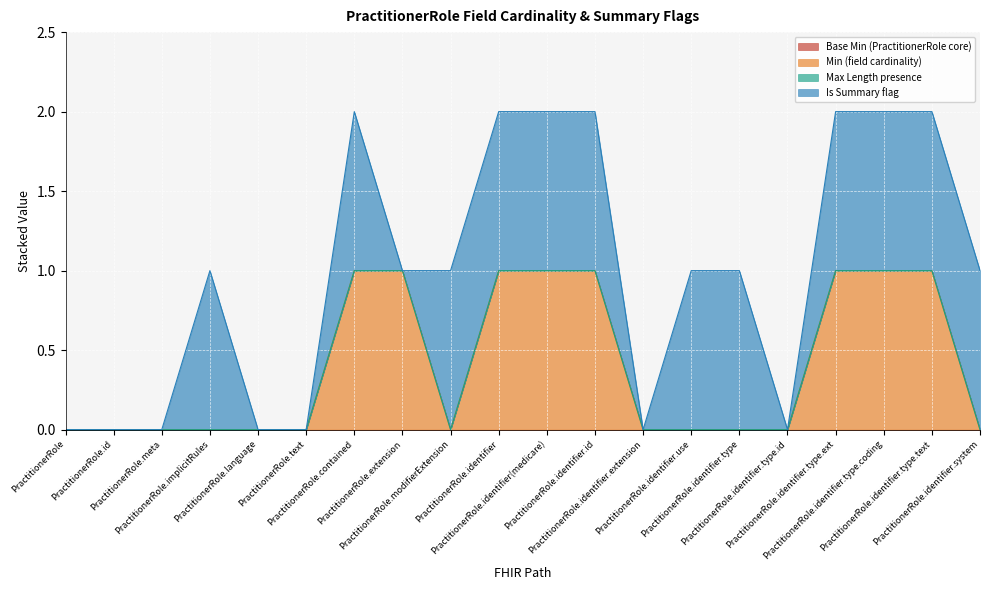

Does the chart display data point markers on the line(s)?

No